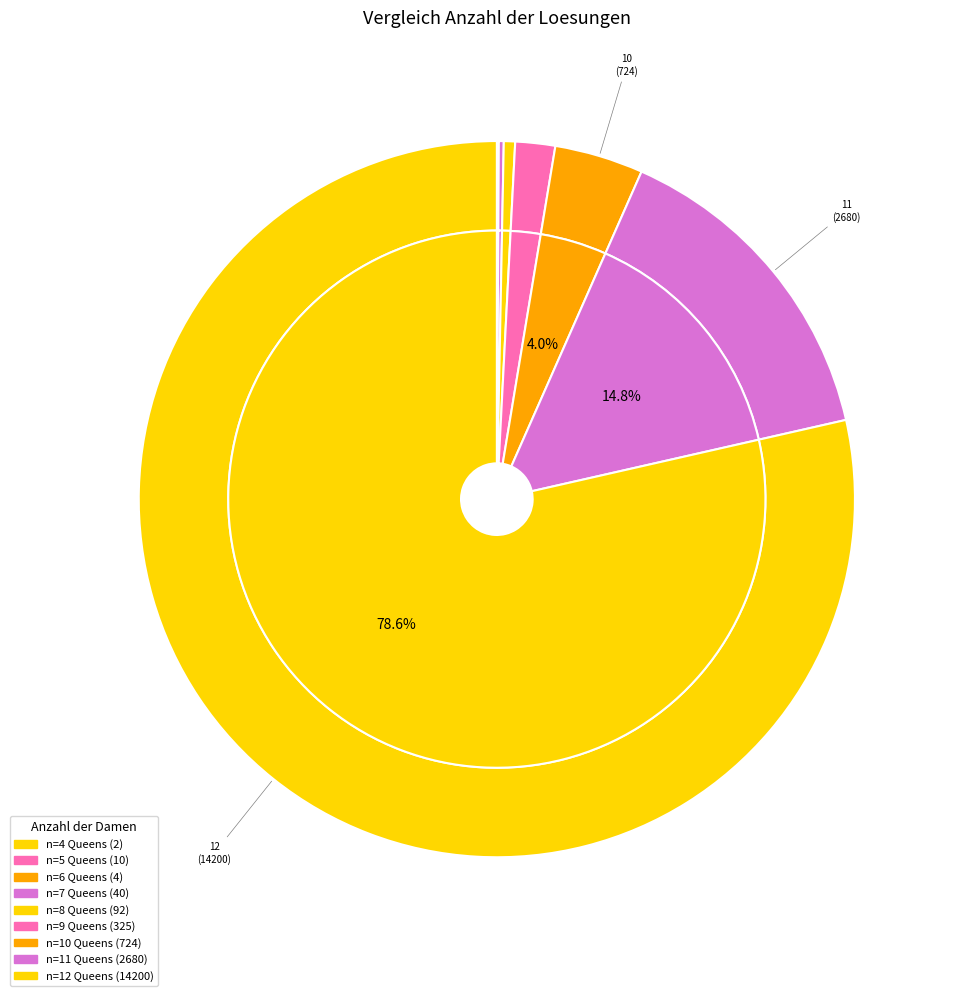

The 5 slice represents 14% of the pie. True or false?

False